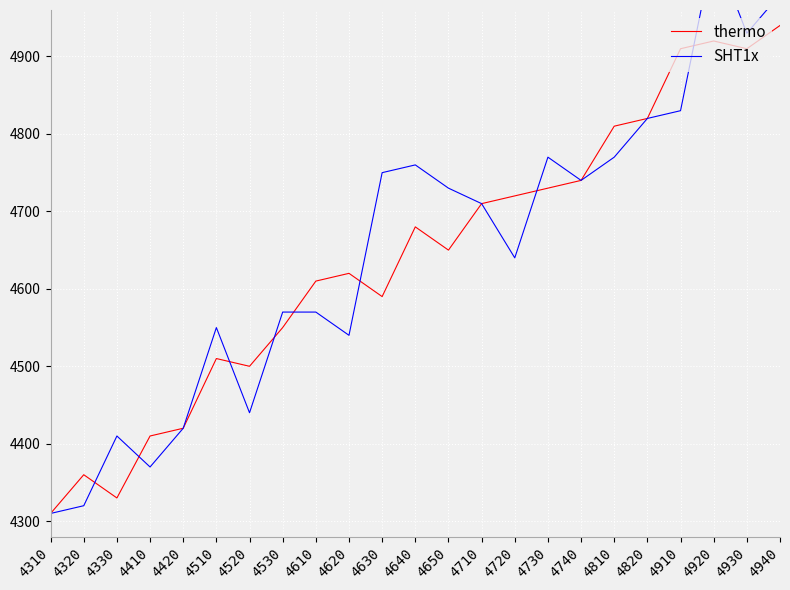

How many categories are shown in the chart?

23